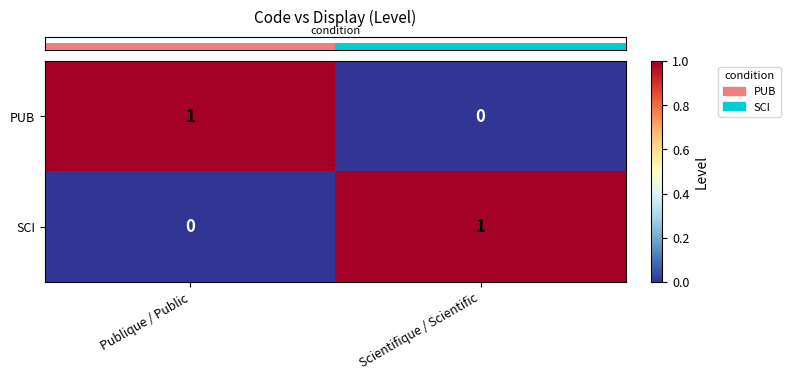

The value of PUB at Publique / Public is 1. True or false?

True